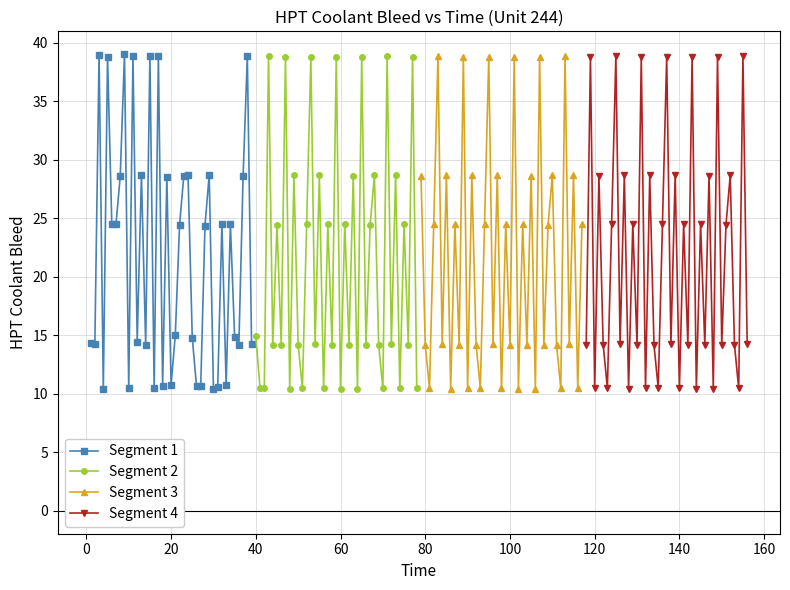

What is the average value of the Segment 2 series?

21.1